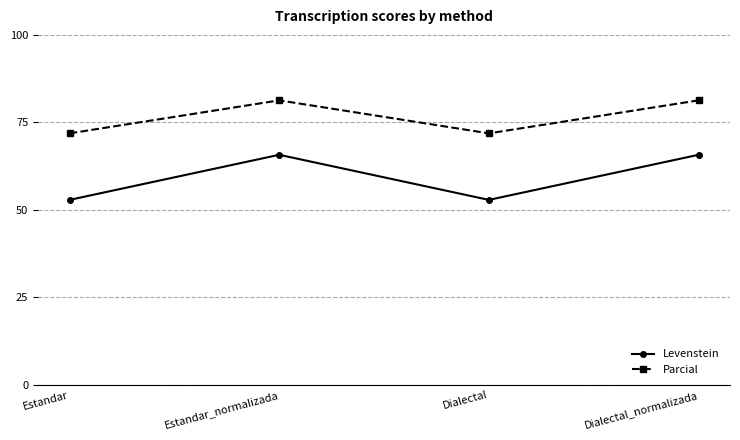

What is the smallest value displayed?

52.9